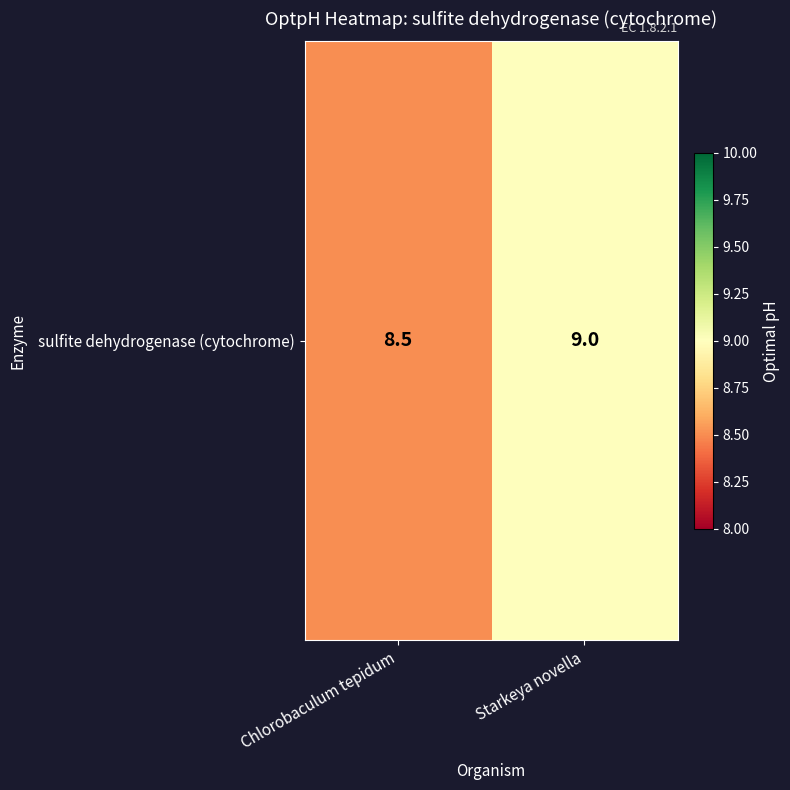

At which category does the chart reach its minimum across all series?

Chlorobaculum tepidum